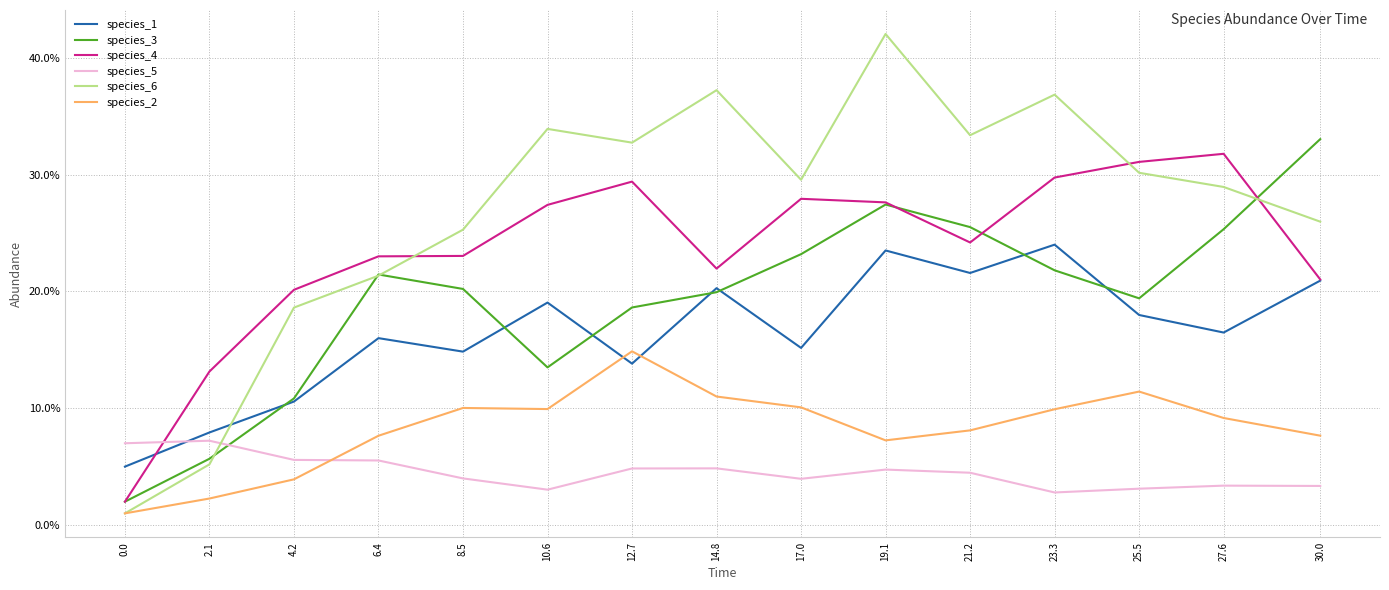

True or false: species_2 has more than 1 points higher than both neighbors.

True